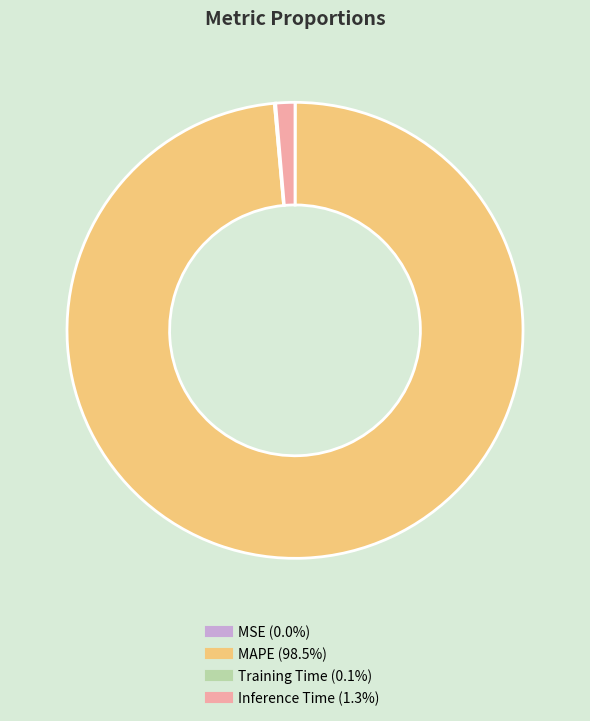

Which slice is the largest?

MAPE